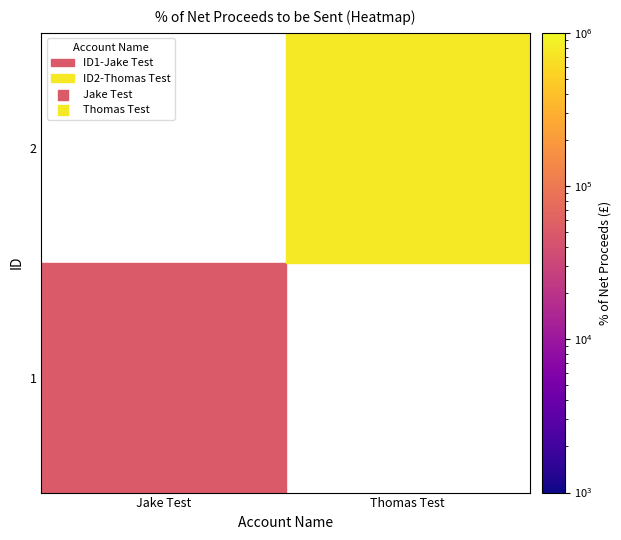

Is it true that 1 equals 81173 at 1?

False